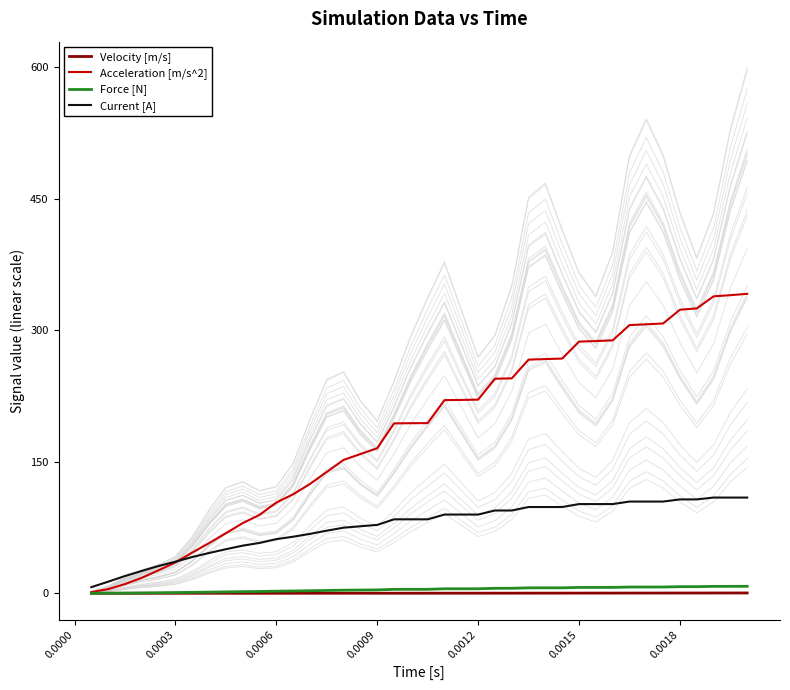

The value of Force [N] at 30 is 11.6. True or false?

False